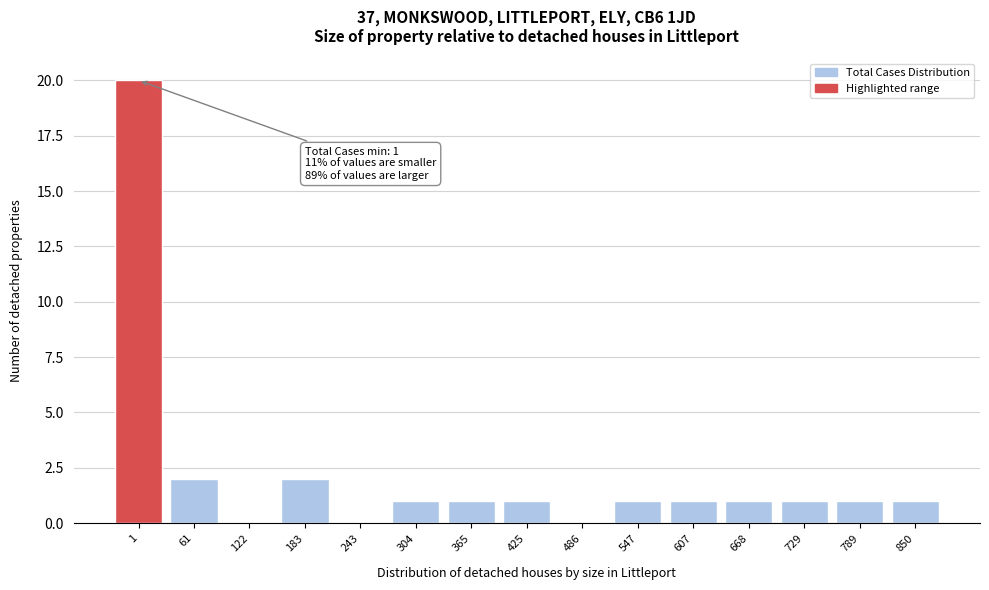

Reading left to right, what are all the values shown in this chart?

1=20	61=2	122=0	183=2	243=0	304=1	365=1	425=1	486=0	547=1	607=1	668=1	729=1	789=1	850=1